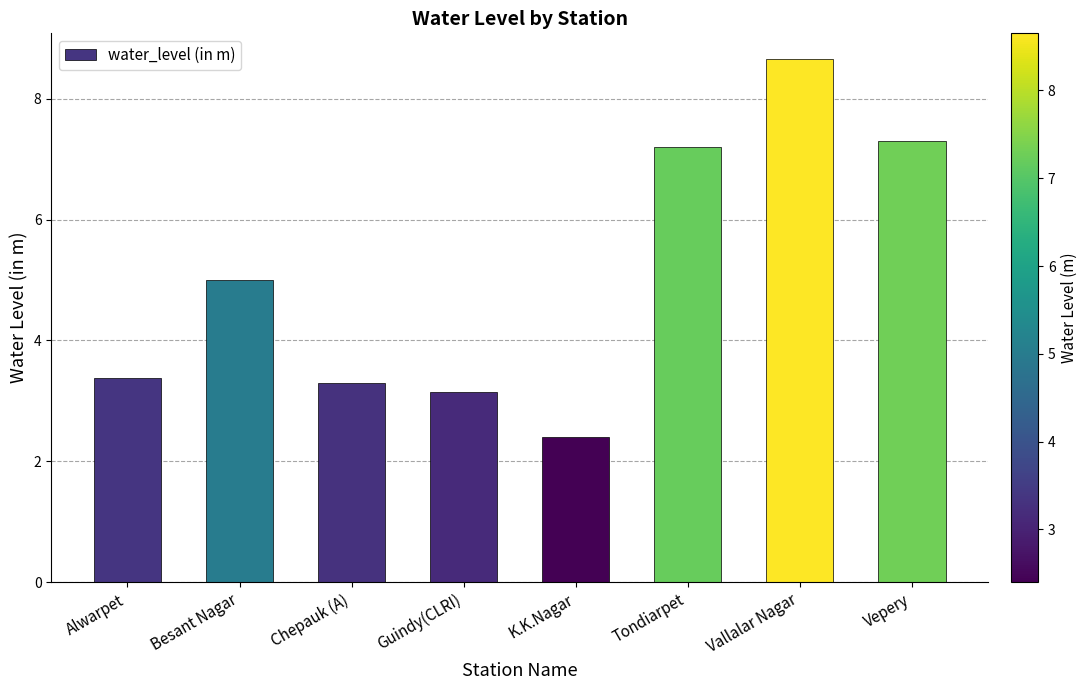

Approximately how many times larger is the value at Besant Nagar compared to Chepauk (A)?

1.5